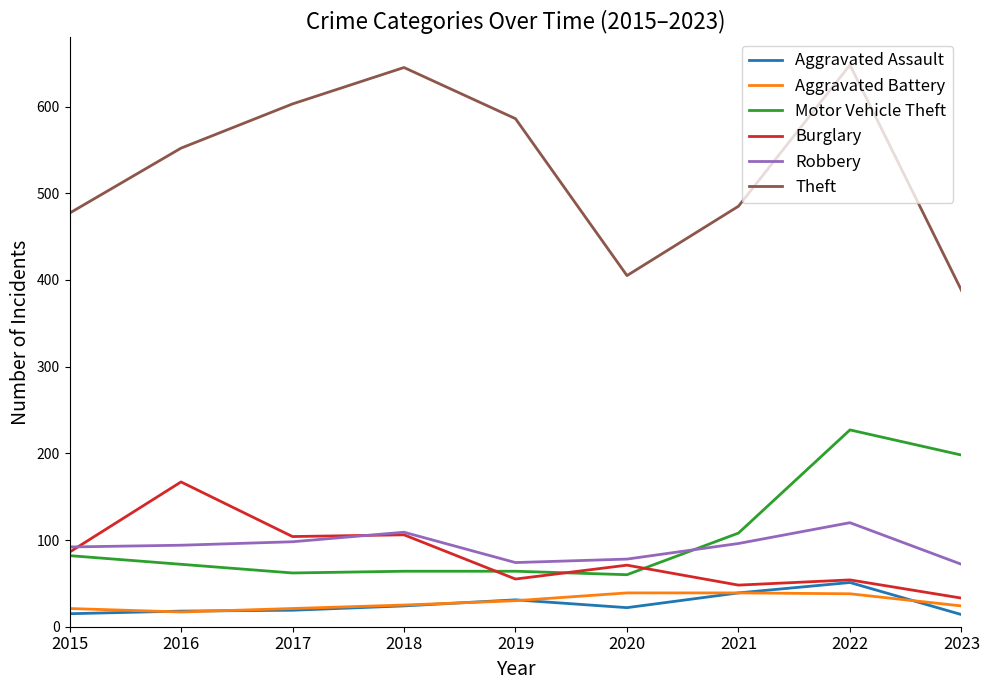

True or false: Motor Vehicle Theft and Aggravated Battery intersect in this chart.

False